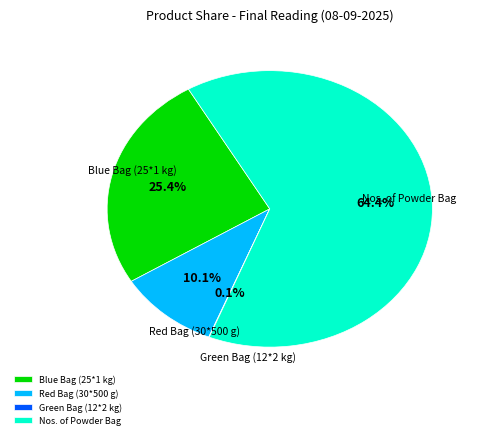

What portion of the pie excludes Nos. of Powder Bag?

35.6%